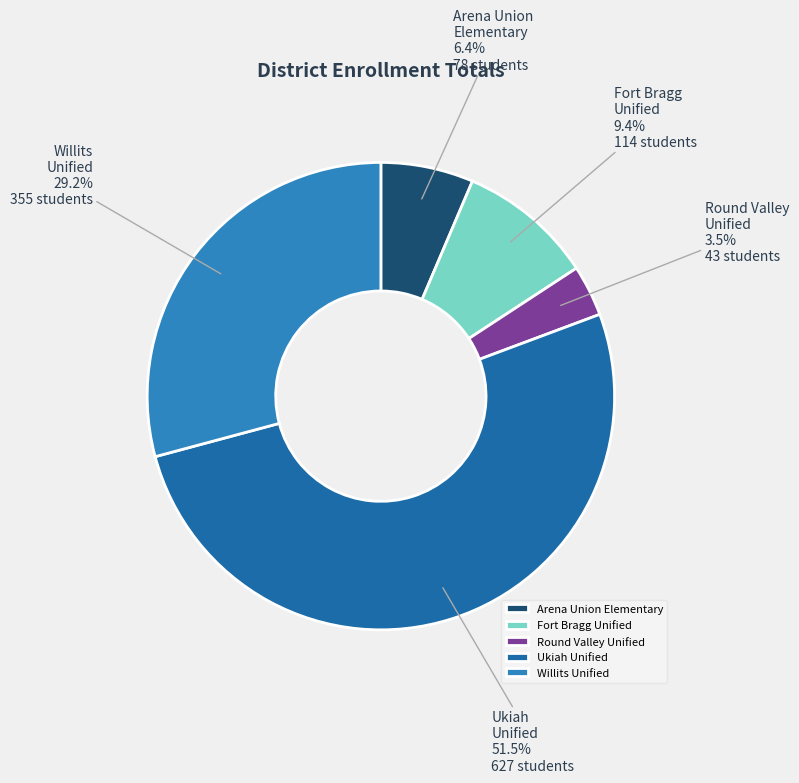

What percentage is the Willits Unified slice, to the nearest percent?

29%